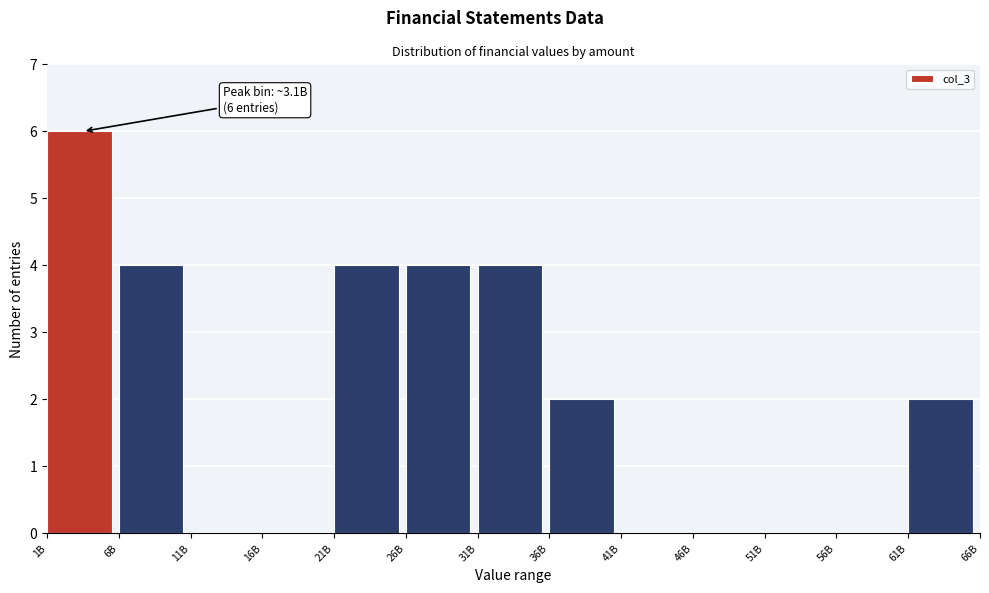

Reading left to right, list all the values displayed in this chart.

1B=6	6B=4	11B=0	16B=0	21B=4	26B=4	31B=4	36B=2	41B=0	46B=0	51B=0	56B=0	61B=2